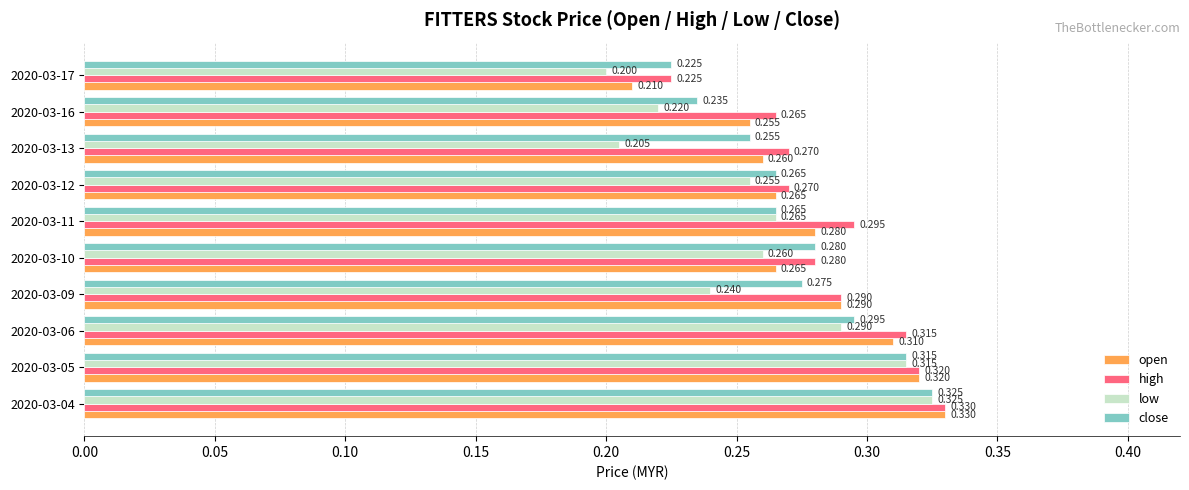

Which series has the largest total across all categories?

high